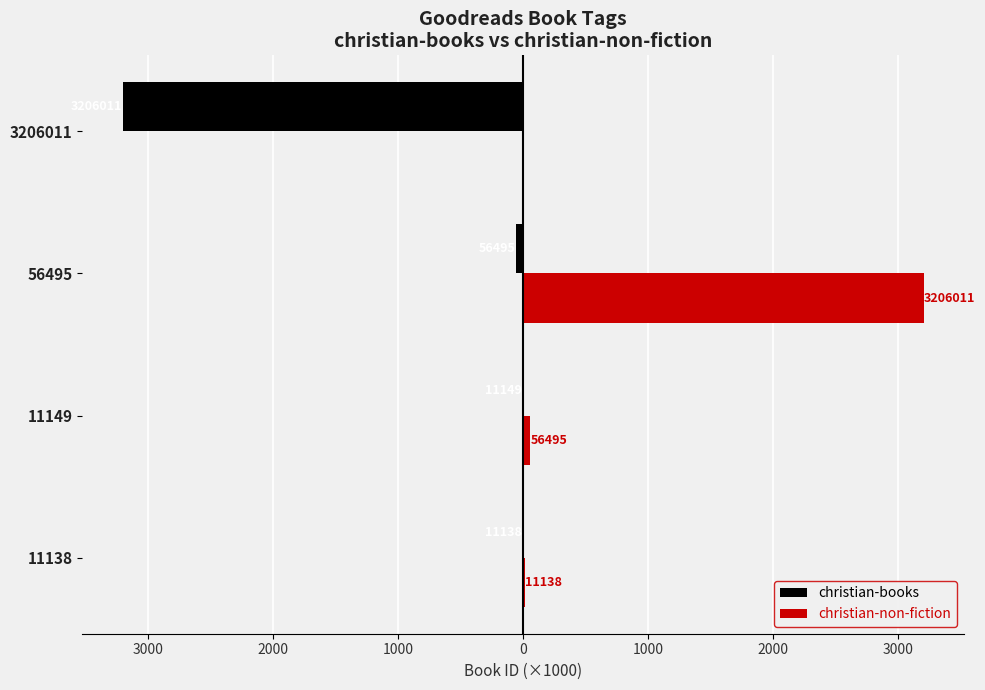

What are all the series names shown in the legend?

christian-books, christian-non-fiction